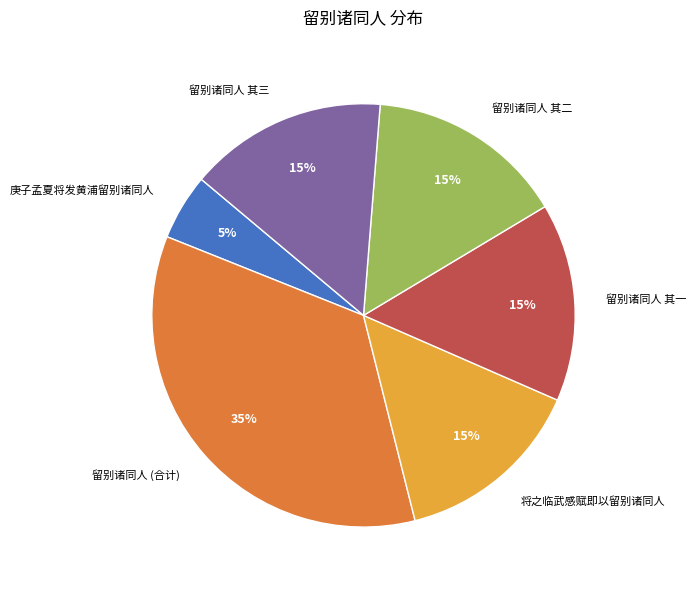

What is the ratio of the value at 留别诸同人 其三 to the value at 留别诸同人 (合计)?

0.4